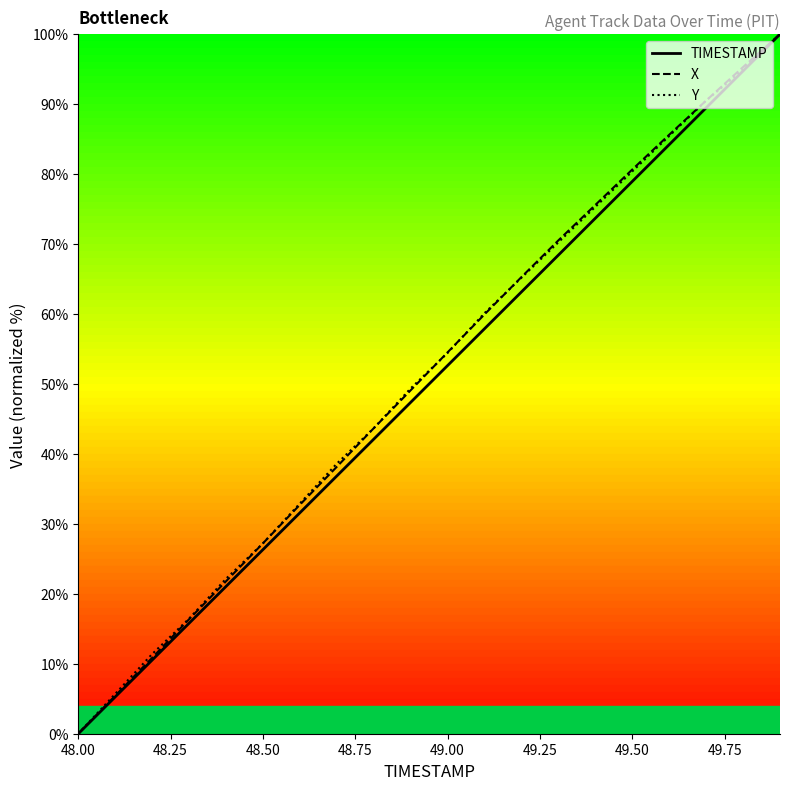

True or false: TIMESTAMP and Y intersect in this chart.

False